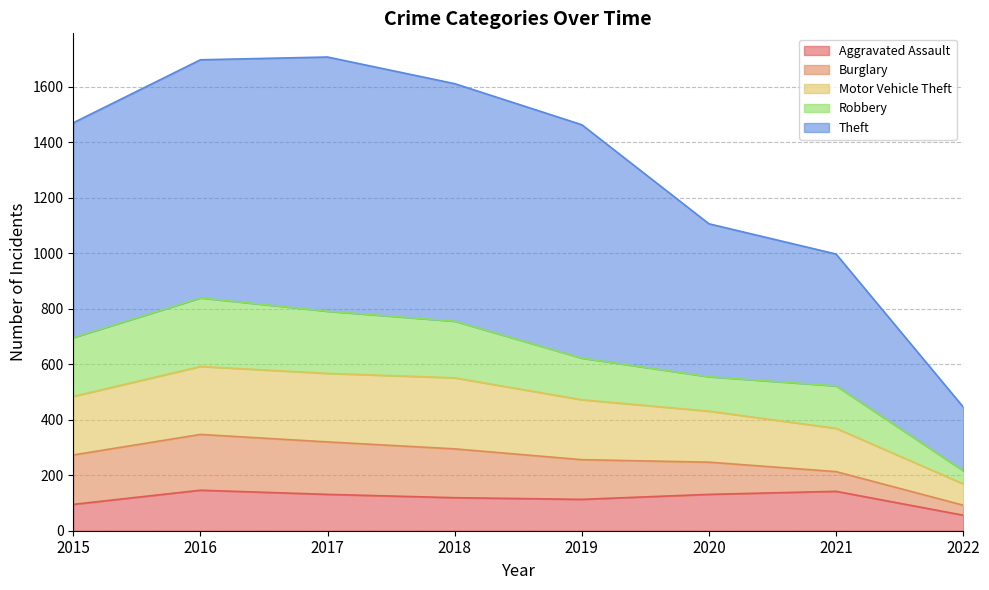

The value of Aggravated Assault at 2017 is 212. True or false?

False